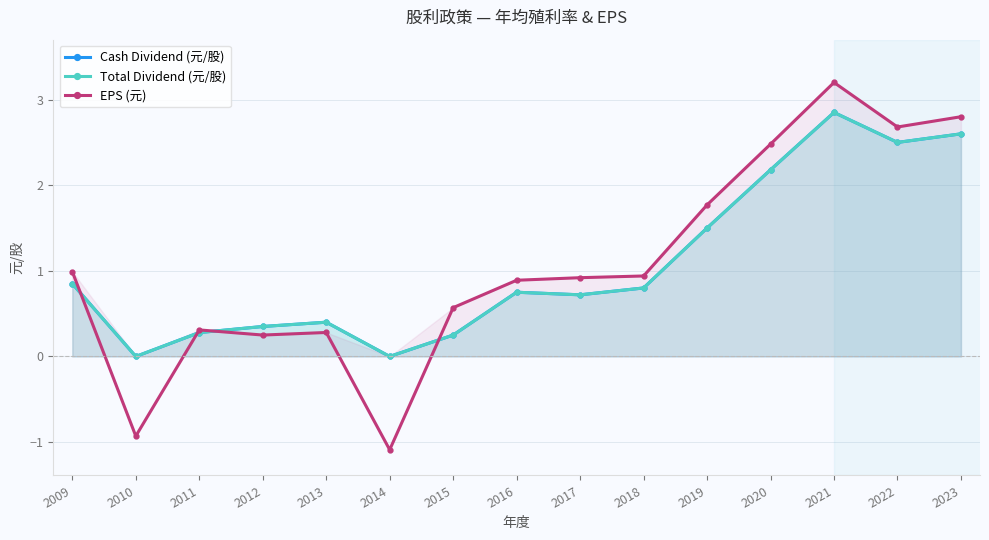

Between 2020 and 2021, which series saw the biggest shift?

EPS (元)